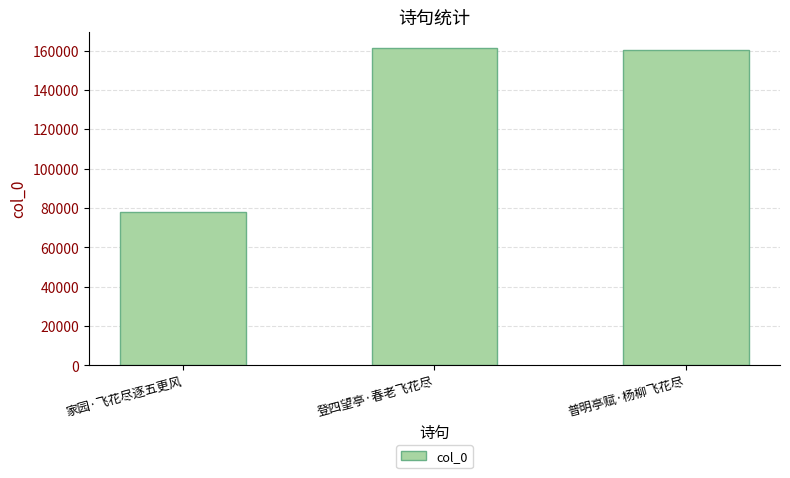

What is the difference between the maximum and minimum values?

83735